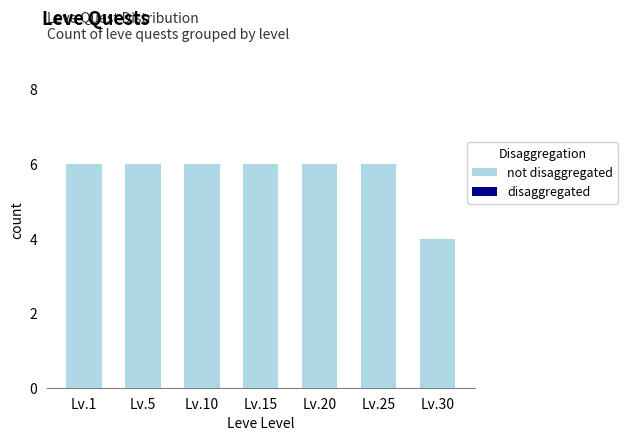

What is the value of the 1st bar from the left?

6